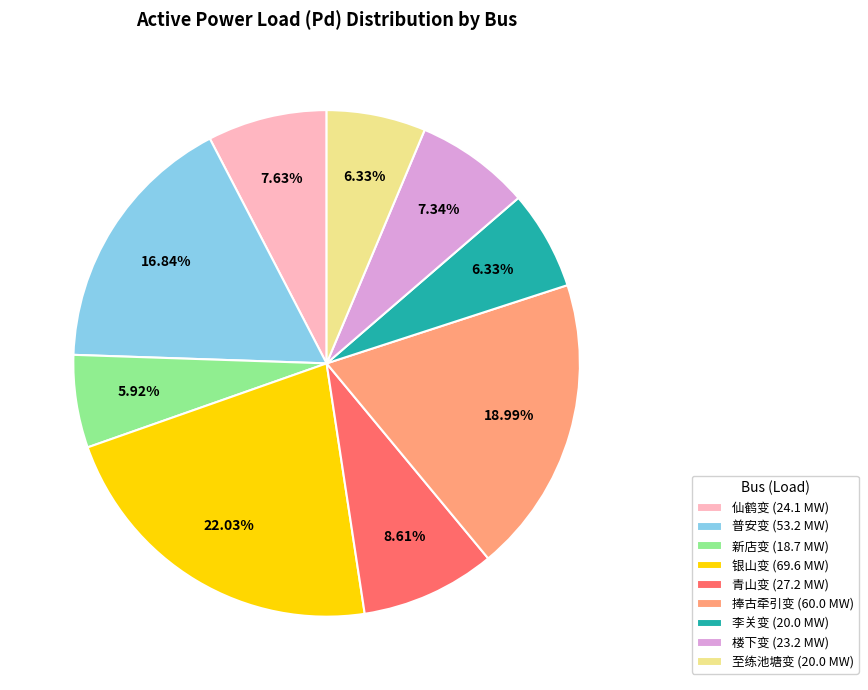

Is 普安变 the majority of the pie?

No